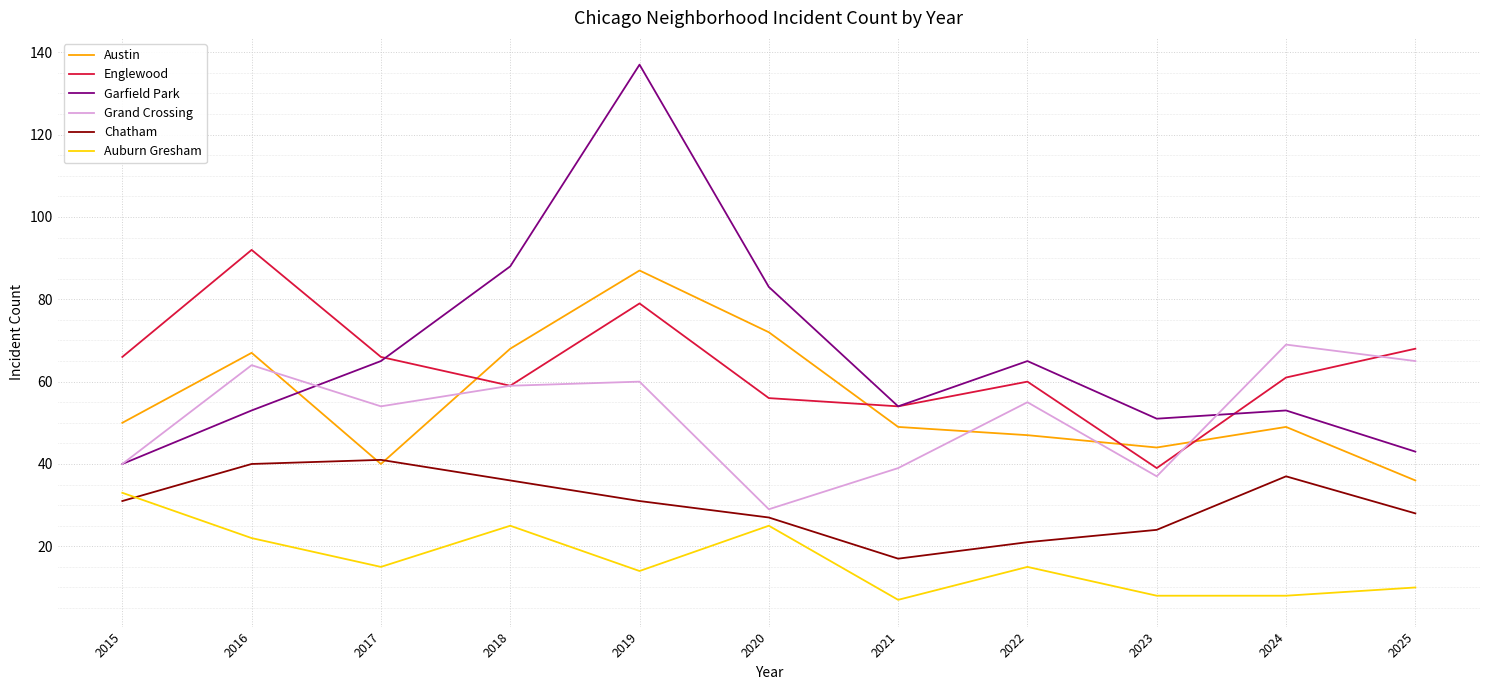

Reading left to right, transcribe all the data shown in this chart.

Austin: 50	67	40	68	87	72	49	47	44	49	36
Englewood: 66	92	66	59	79	56	54	60	39	61	68
Garfield Park: 40	53	65	88	137	83	54	65	51	53	43
Grand Crossing: 40	64	54	59	60	29	39	55	37	69	65
Chatham: 31	40	41	36	31	27	17	21	24	37	28
Auburn Gresham: 33	22	15	25	14	25	7	15	8	8	10